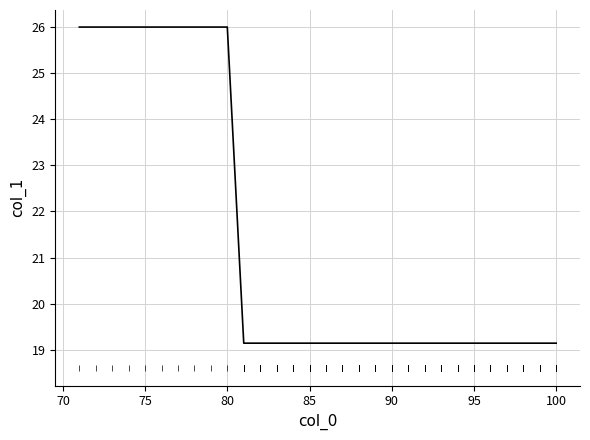

What is the minimum value shown in the chart?

19.1